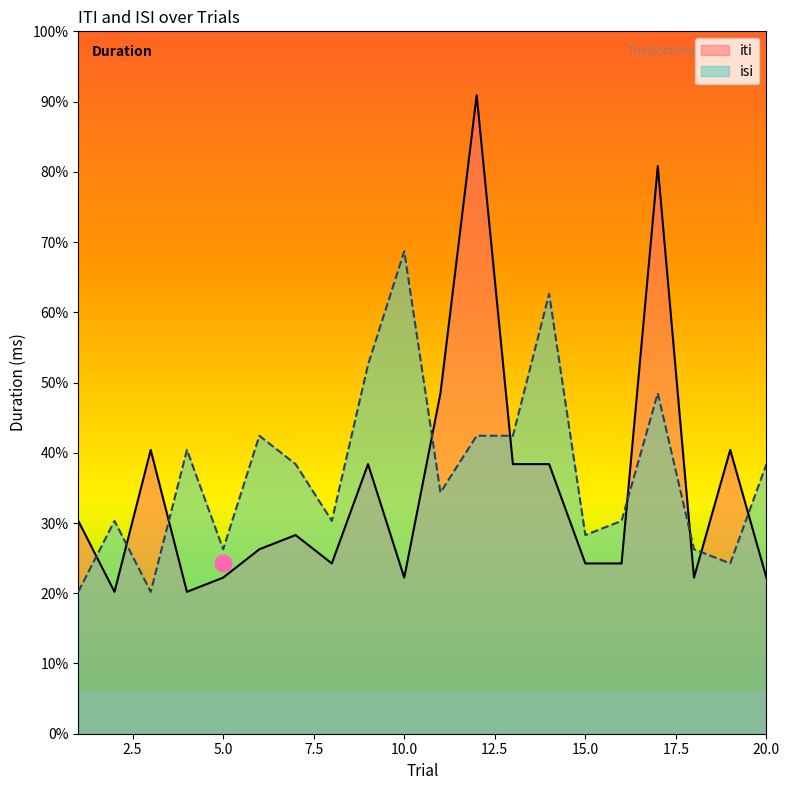

What are all the series names shown in the legend?

iti, isi